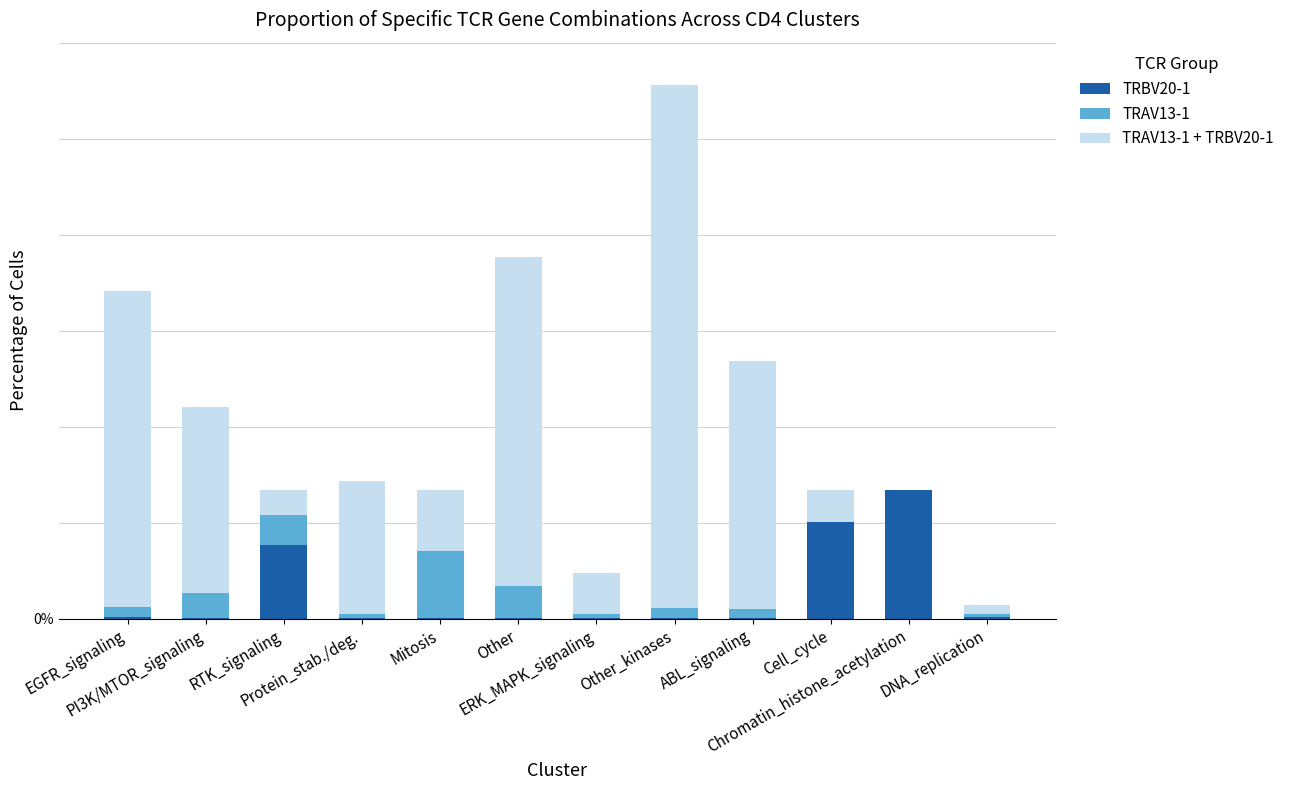

What is the difference between the maximum and minimum values in the TRBV20-1 series?

7.0